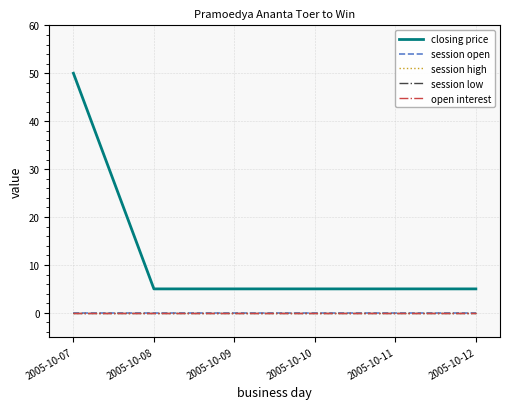

Which has a higher value, 2005-10-09 or 2005-10-11?

2005-10-09